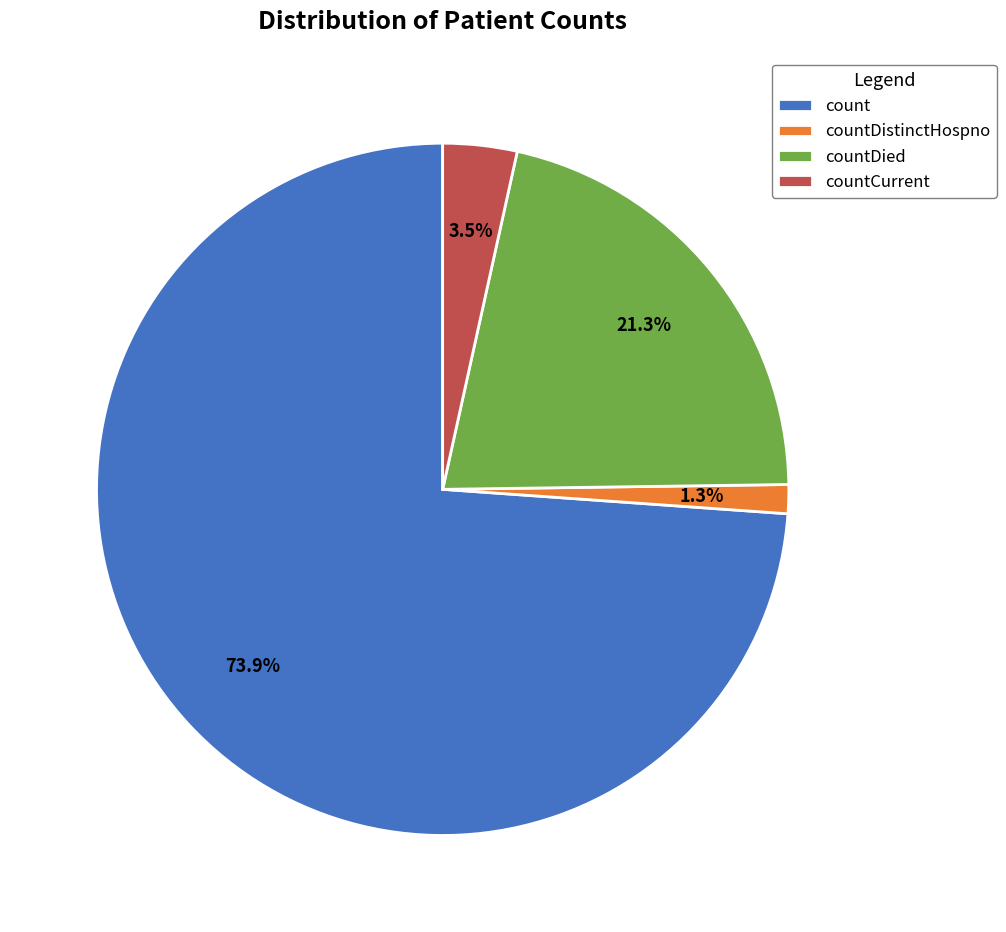

To the nearest percent, what is the average slice percentage?

25%